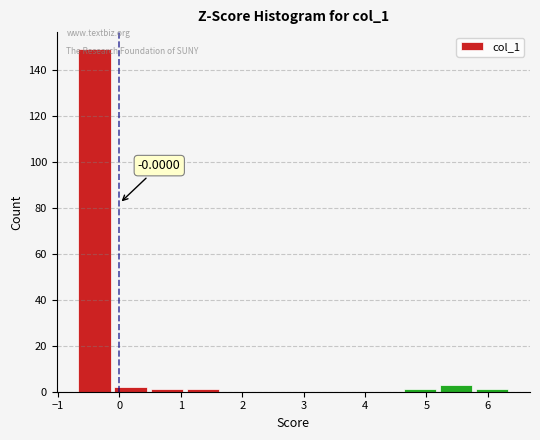

Which range on the x-axis has the tallest bar?

-0.7 to -0.1